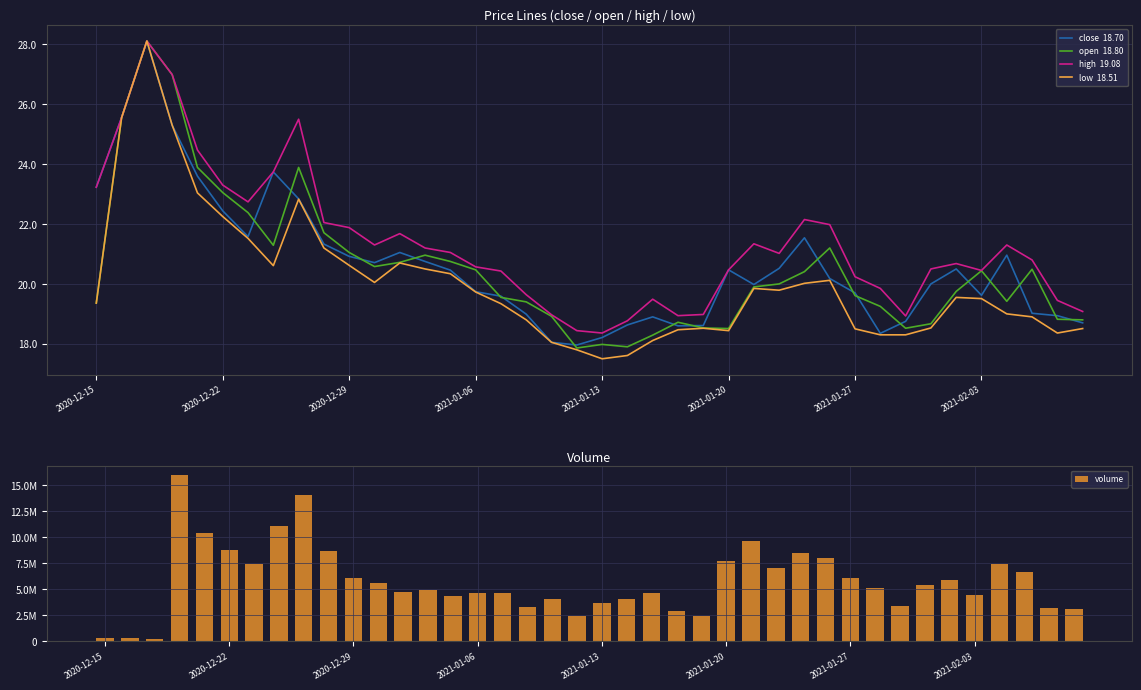

Reading right to left, transcribe all the data shown in this chart.

close  18.70: 18.7	18.9	19.0	21.0	19.6	20.5	20.0	18.8	18.4	19.7	20.2	21.5	20.5	20.0	20.5	18.6	18.6	18.9	18.6	18.2	18.0	18.1	19.0	19.6	19.7	20.5	20.8	21.1	20.7	20.9	21.3	22.8	23.7	21.6	22.4	23.6	25.3	28.1	25.6	23.2
open  18.80: 18.8	18.8	20.5	19.4	20.4	19.8	18.7	18.5	19.2	19.6	21.2	20.4	20.0	19.9	18.5	18.5	18.7	18.3	17.9	18.0	17.9	18.9	19.4	19.6	20.5	20.8	21.0	20.7	20.6	21.1	21.7	23.9	21.3	22.4	23.1	23.9	27.0	28.1	25.6	19.4
high  19.08: 19.1	19.4	20.8	21.3	20.4	20.7	20.5	18.9	19.9	20.2	22.0	22.1	21.0	21.3	20.5	19.0	18.9	19.5	18.8	18.4	18.4	19.0	19.6	20.4	20.6	21.1	21.2	21.7	21.3	21.9	22.1	25.5	23.7	22.7	23.3	24.5	27.0	28.1	25.6	23.2
low  18.51: 18.5	18.4	18.9	19.0	19.5	19.6	18.5	18.3	18.3	18.5	20.1	20.0	19.8	19.9	18.4	18.5	18.5	18.1	17.6	17.5	17.8	18.1	18.8	19.3	19.7	20.3	20.5	20.7	20.1	20.6	21.2	22.8	20.6	21.5	22.2	23.0	25.3	28.1	25.6	19.4
volume: 3090103.0	3207925.0	6629275.0	7429000.0	4422274.0	5870902.0	5414366.0	3422693.0	5081494.0	6065097.0	7986480.0	8455407.0	7025868.0	9623970.0	7740773.0	2447252.0	2909917.0	4628172.0	4020612.0	3680044.0	2404775.0	4047492.0	3309798.0	4612764.0	4653771.0	4297818.0	4955481.0	4702874.0	5628046.0	6075578.0	8651081.0	13991232.0	11040375.0	7403122.0	8750607.0	10416718.0	15976487.0	229513.0	298122.0	273359.0